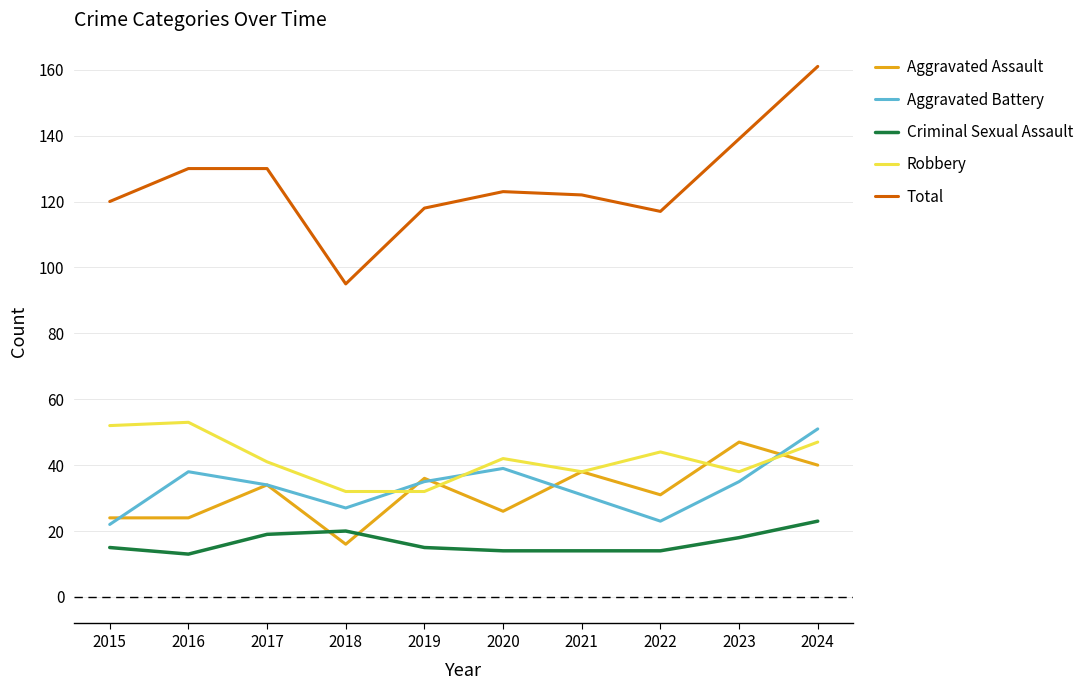

List the series in order of their peak value, lowest first.

Criminal Sexual Assault, Aggravated Assault, Aggravated Battery, Robbery, Total